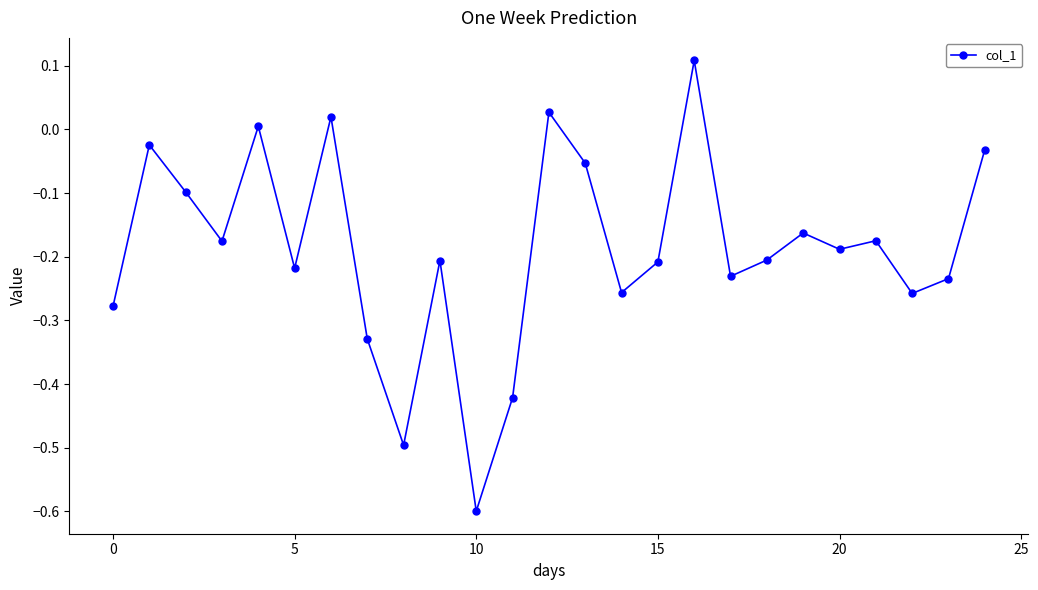

How many points are lower than both their immediate neighbors (excluding endpoints)?

8